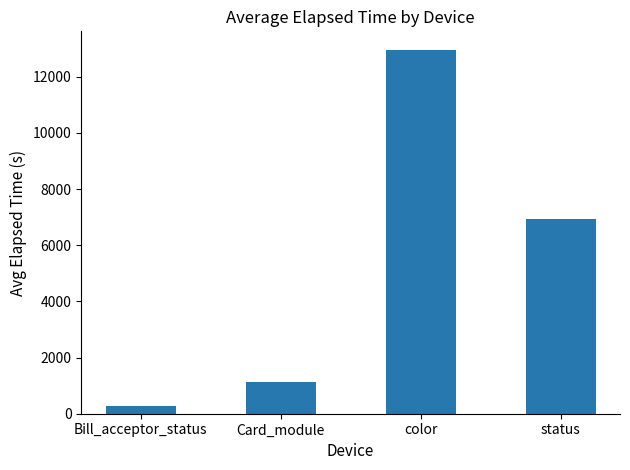

How many data points are above 6917?

2